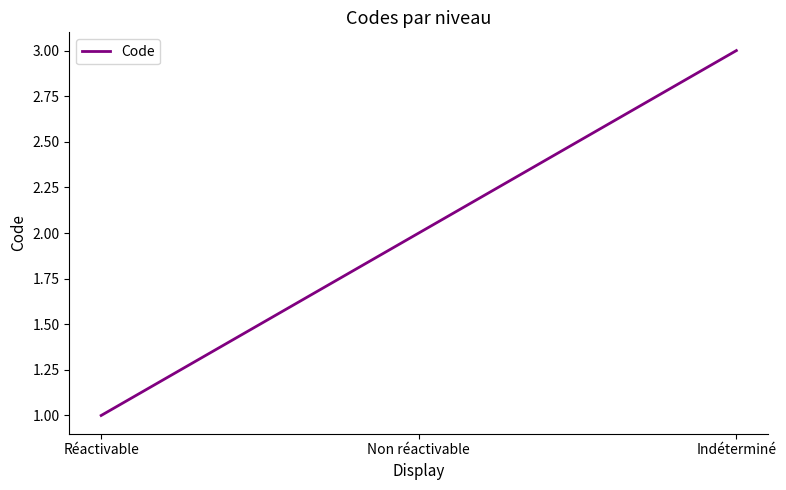

What position from the left is Indéterminé?

3